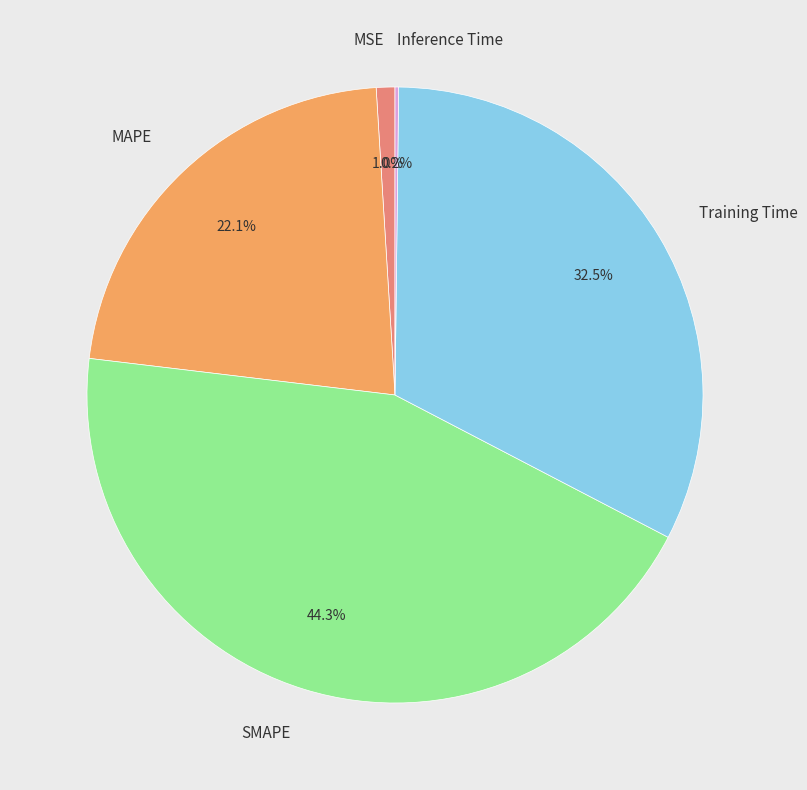

What is the largest slice in the pie chart?

SMAPE